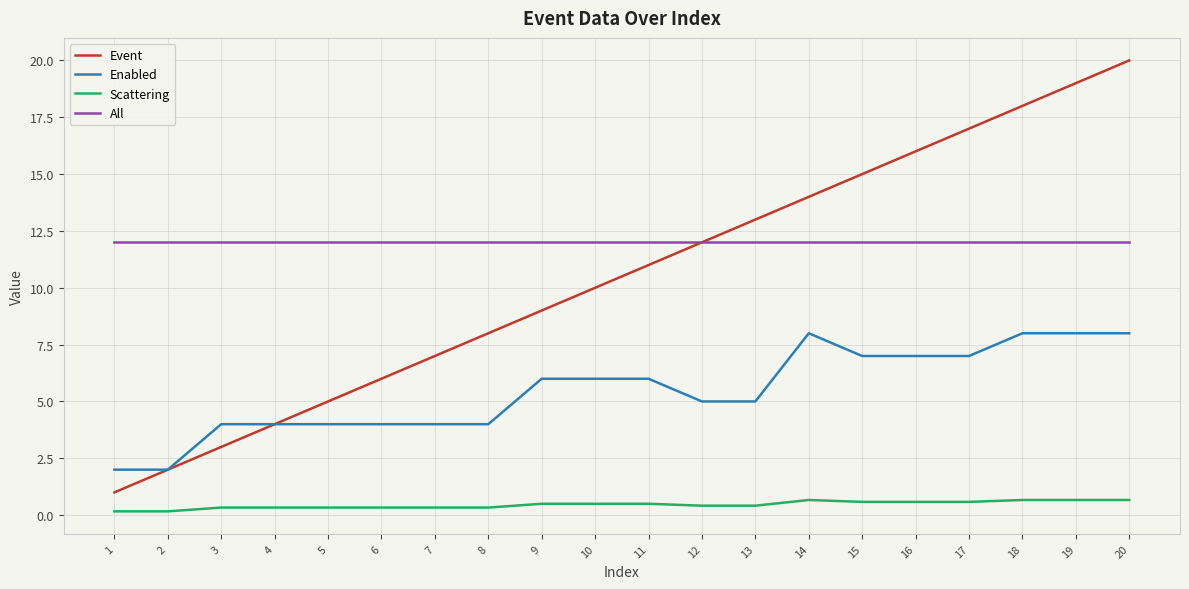

Rank the series at 16 from lowest to highest value.

Scattering, Enabled, All, Event